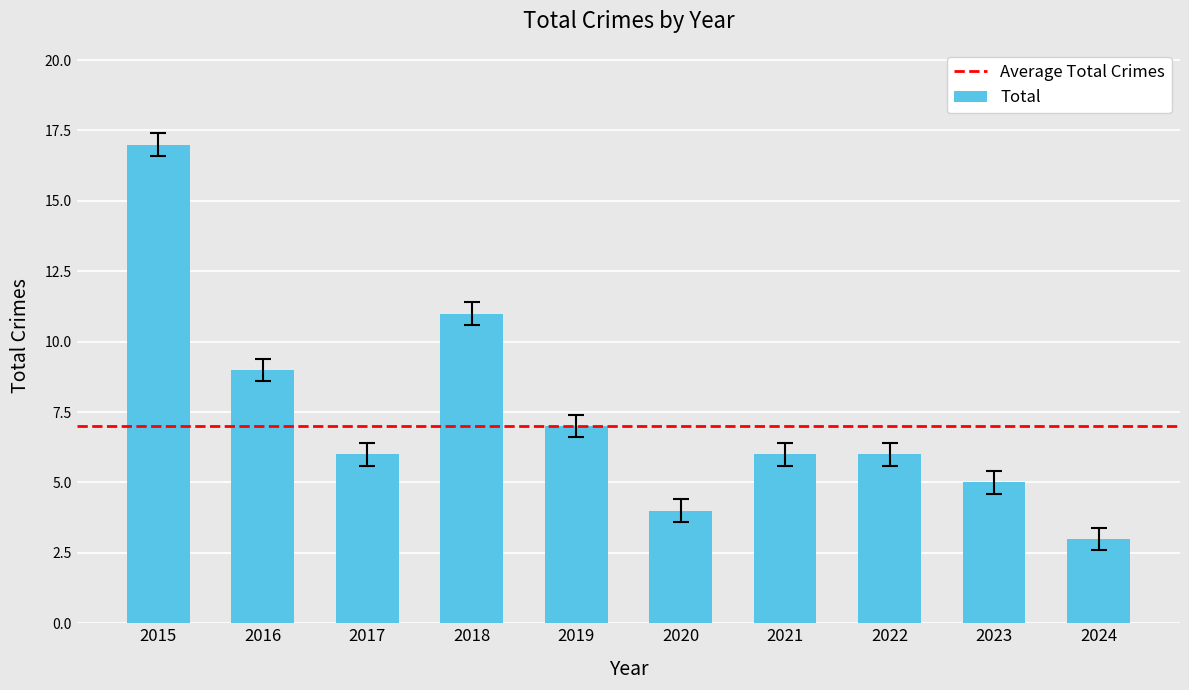

The value at 2020 is 5. True or false?

False